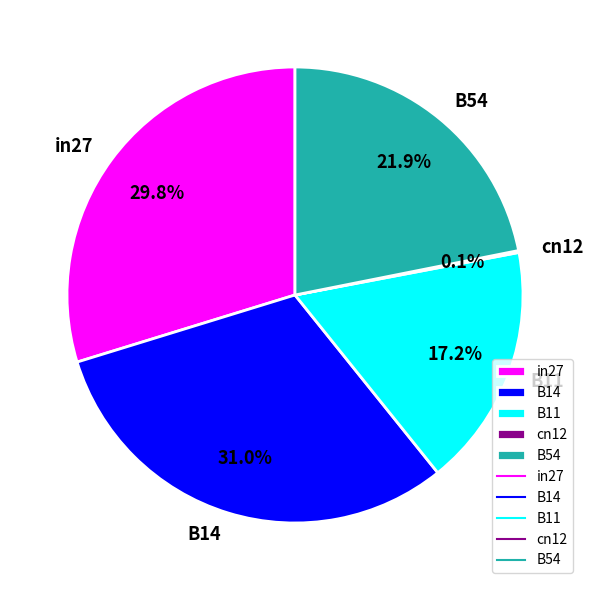

To the nearest percent, what is the combined percentage of in27 and B14?

61%